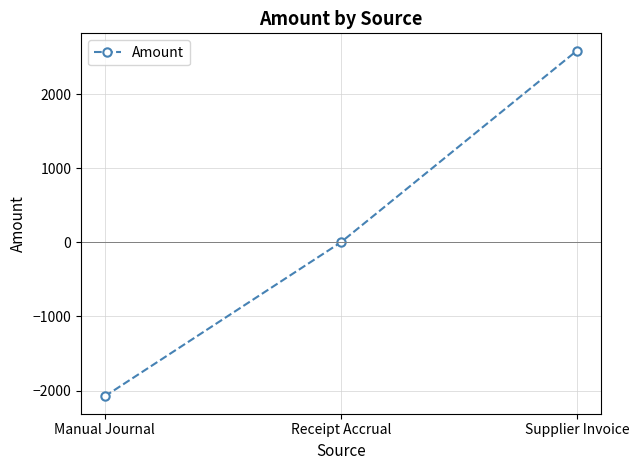

The chart shows a value of 2587.7 at Supplier Invoice. True or false?

True